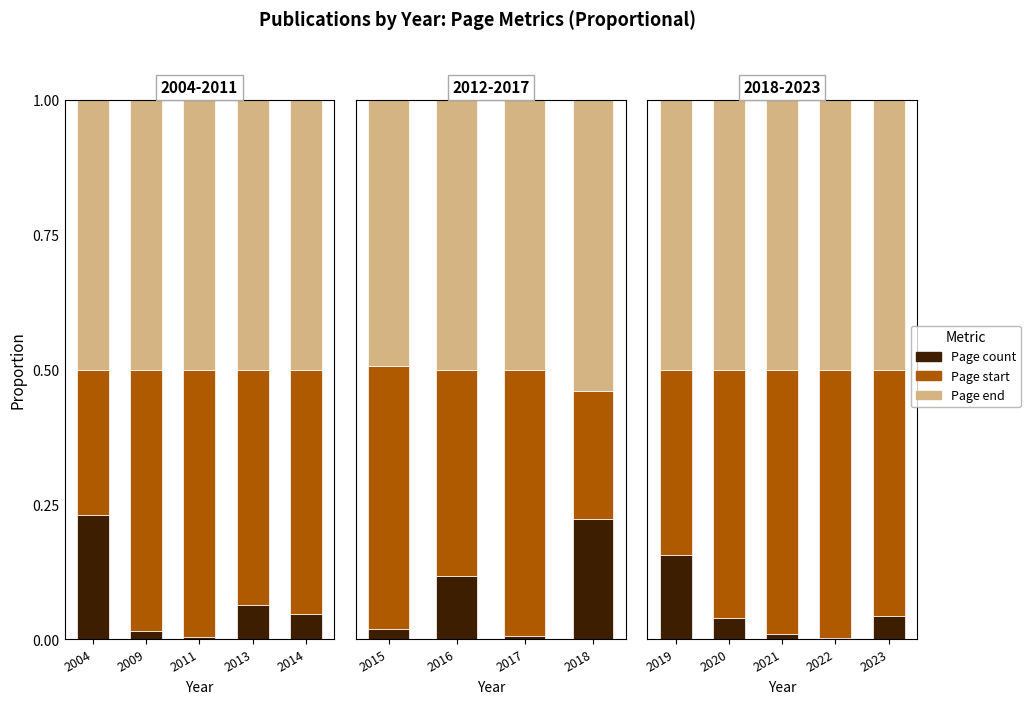

Which series has the largest total across all categories?

Page end